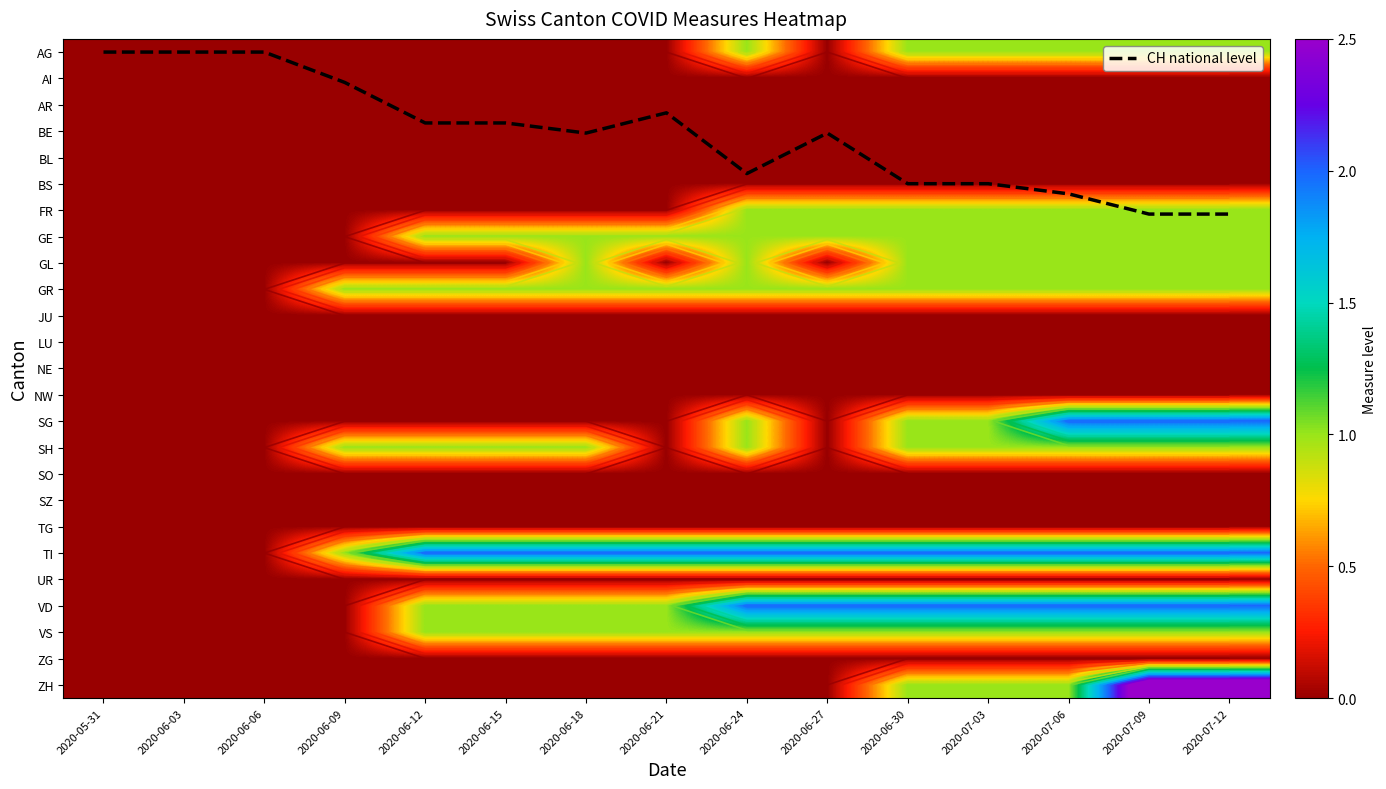

Is the value of GL at 2020-06-03 greater than the value of JU at 2020-06-09?

No